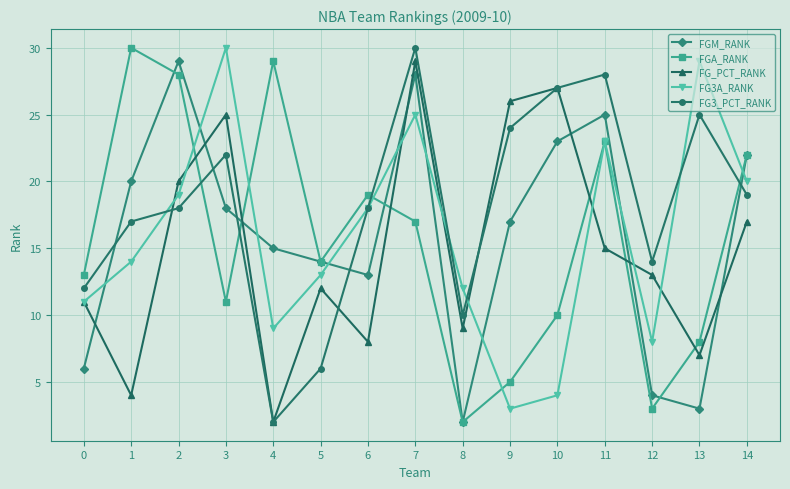

What are all the series names shown in the legend?

FGM_RANK, FGA_RANK, FG_PCT_RANK, FG3A_RANK, FG3_PCT_RANK